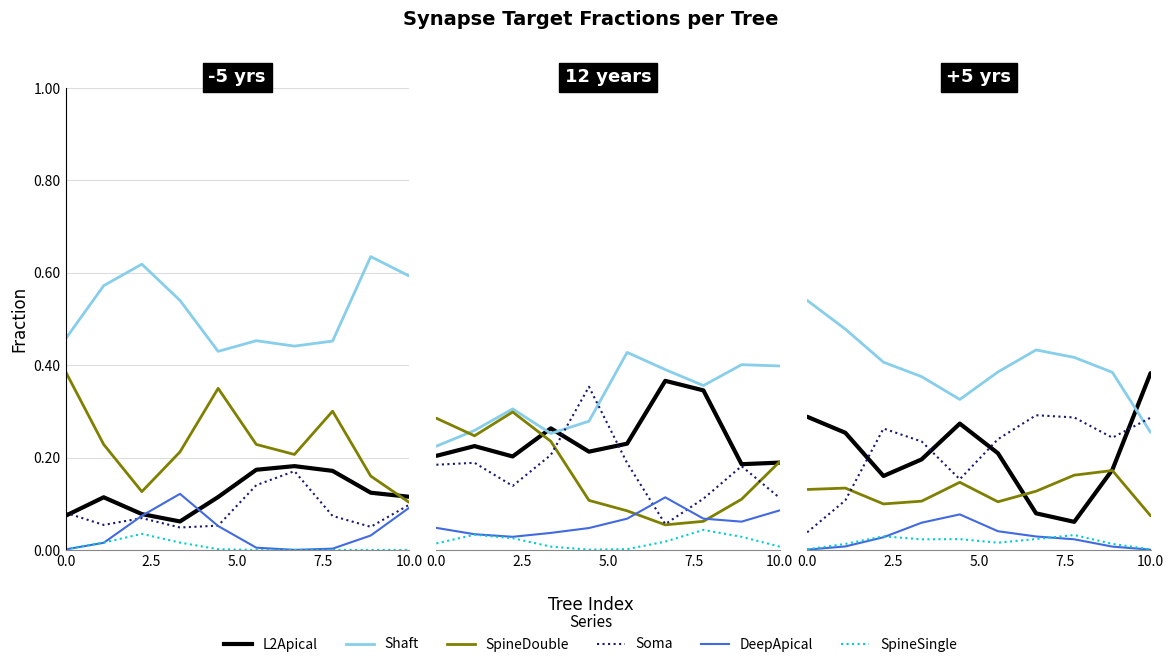

True or false: SpineSingle has a value of 0.0 at 10.0.

True